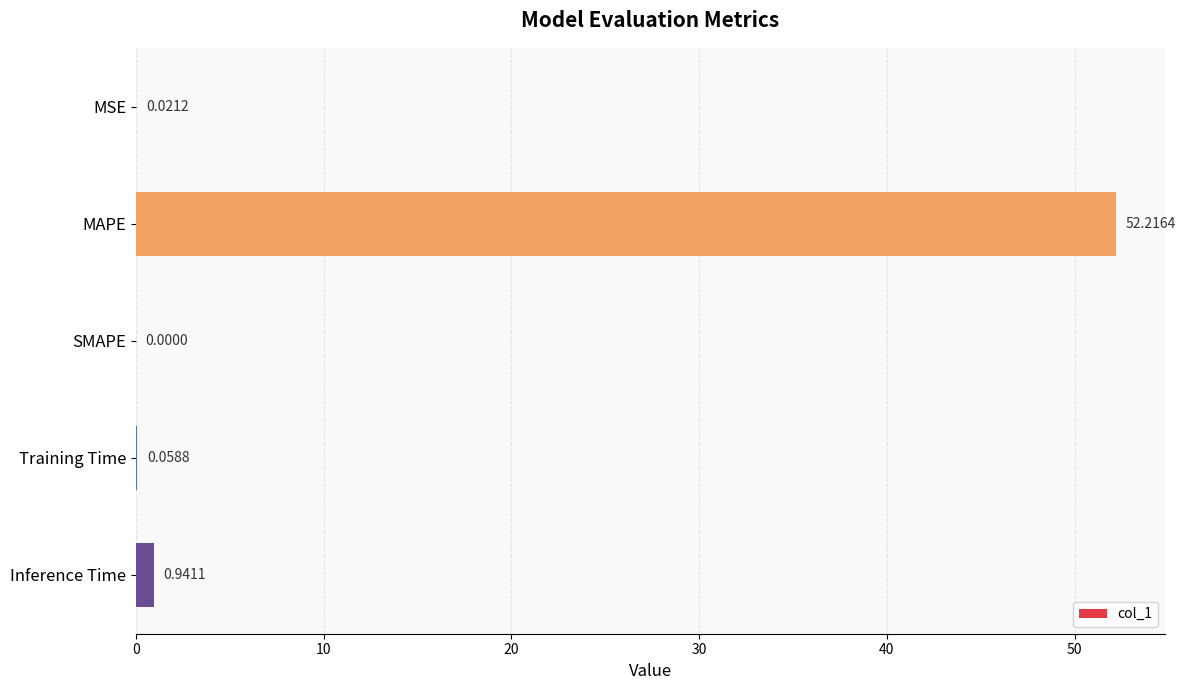

Which label corresponds to the largest value in the chart?

MAPE